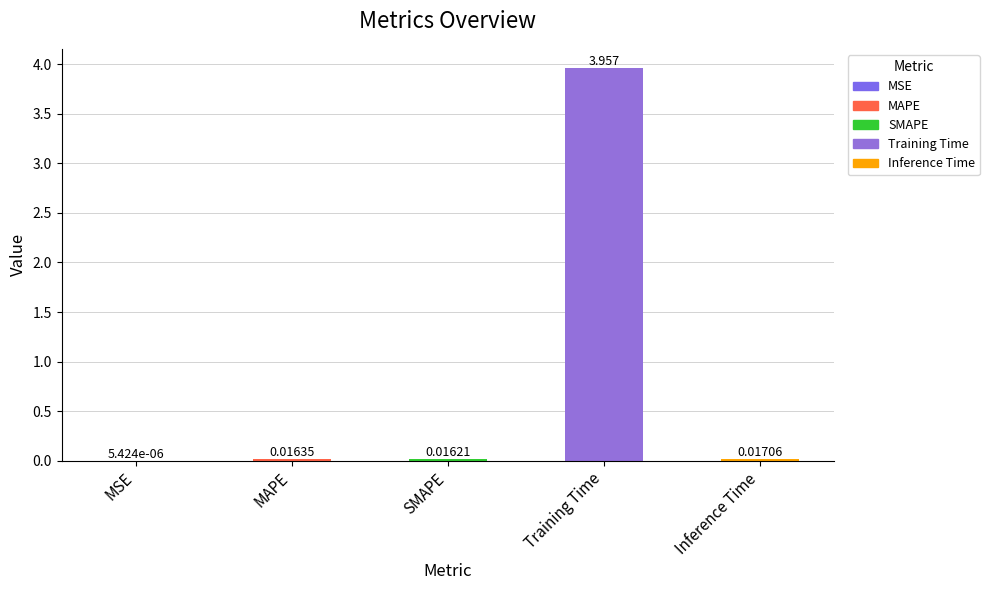

At which label is the value closest to 1?

Inference Time